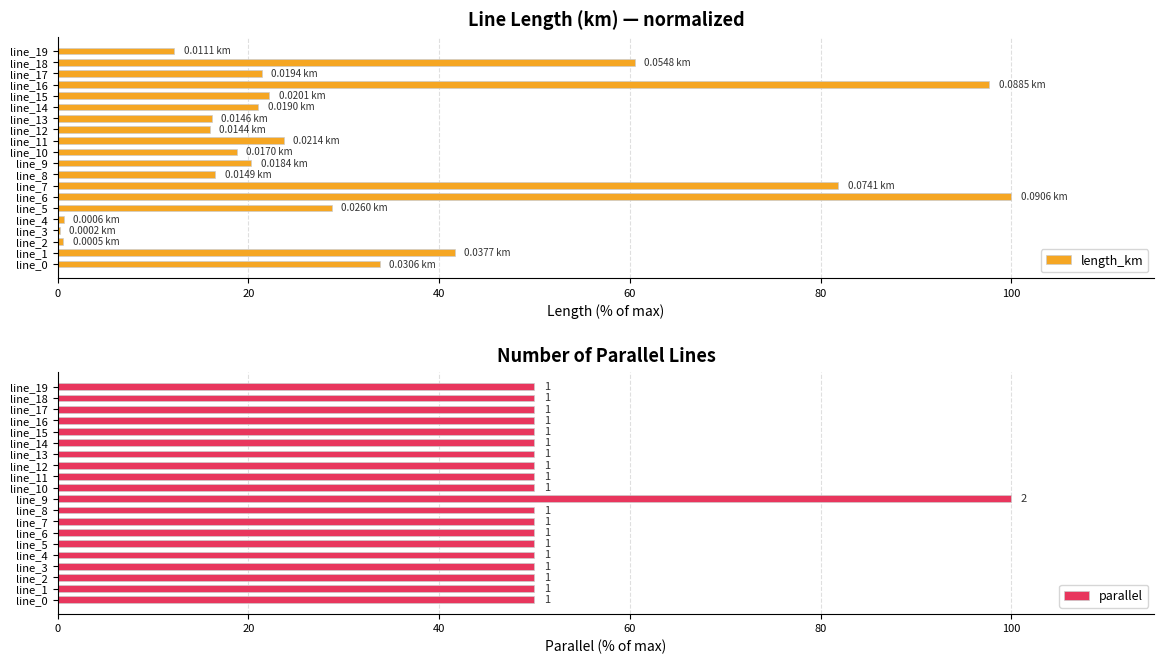

What is the value of the length_km bar at the 14th from the left?

16.2